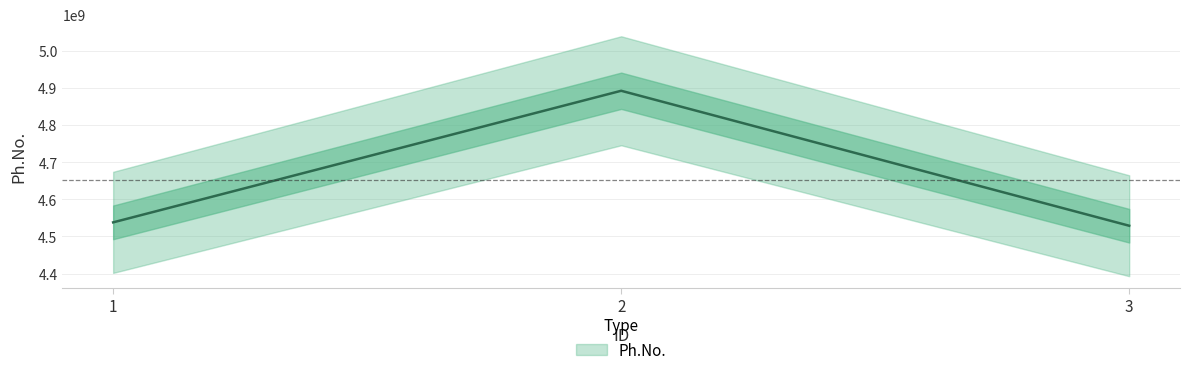

Approximately how many times larger is the value at 2 compared to 1?

1.1